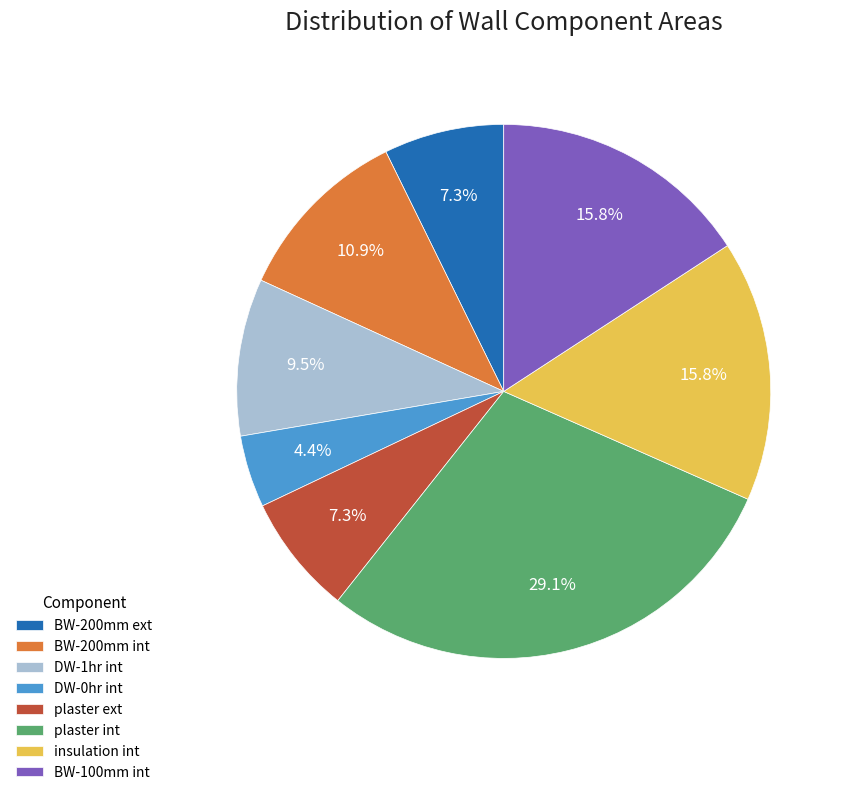

Is it true that BW-100mm int is 16% of the pie?

True